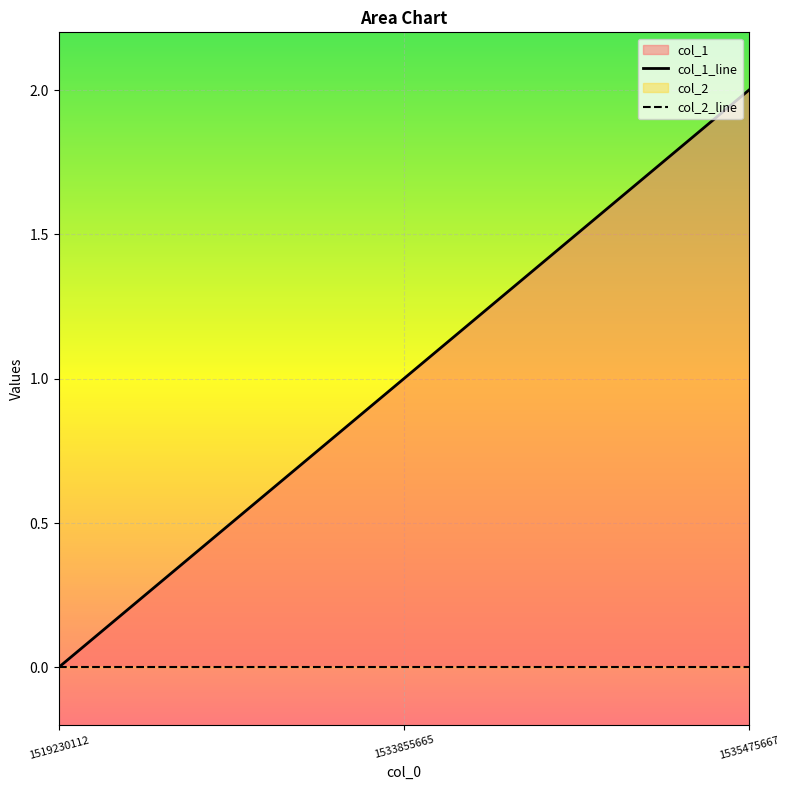

Which series has the widest spread of values?

col_1_line